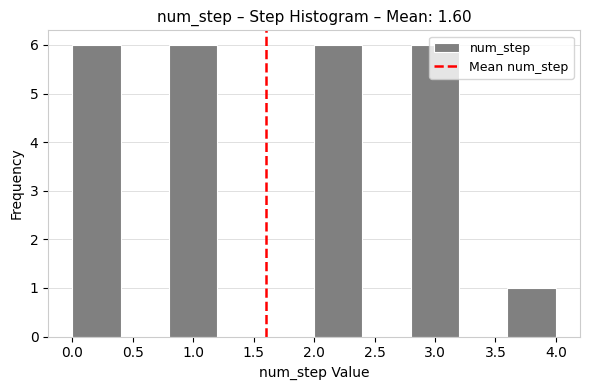

Reading left to right, list every bar in this chart as the range it spans on the x-axis followed by its height. The values are not printed on the chart, so give them approximately, as read against the axis.

0.0 to 0.4: 6
0.4 to 0.8: 0
0.8 to 1.2: 6
1.2 to 1.6: 0
1.6 to 2.0: 0
2.0 to 2.4: 6
2.4 to 2.8: 0
2.8 to 3.2: 6
3.2 to 3.6: 0
3.6 to 4.0: 1